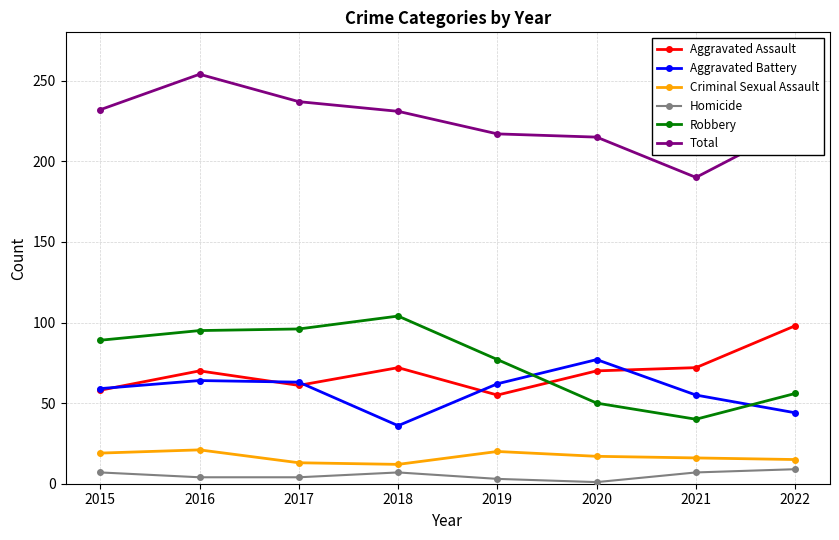

True or false: Homicide and Aggravated Assault cross at least once.

False